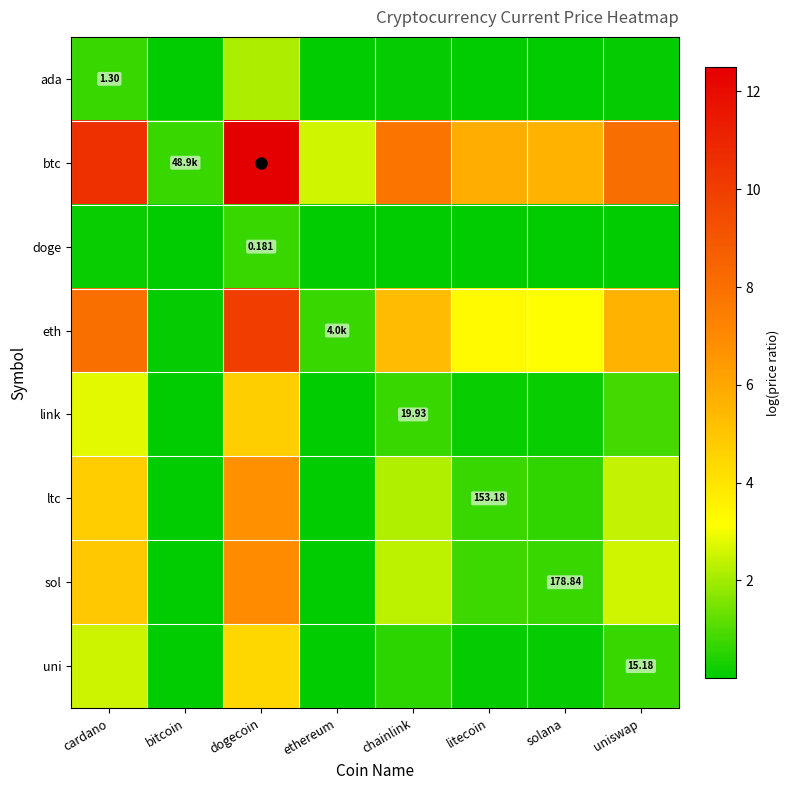

How many data points does each series have?

8